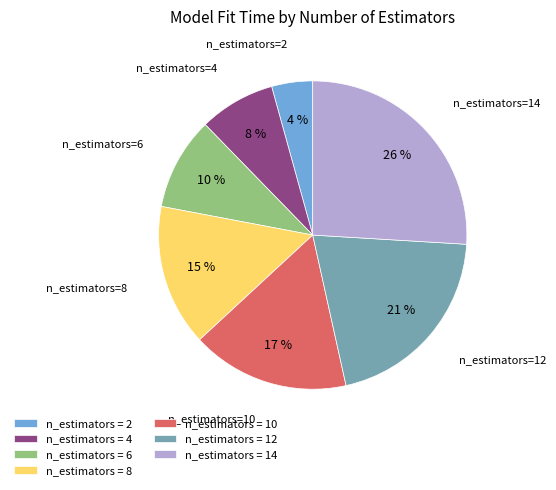

What percentage is the n_estimators=4 slice, to the nearest percent?

8%